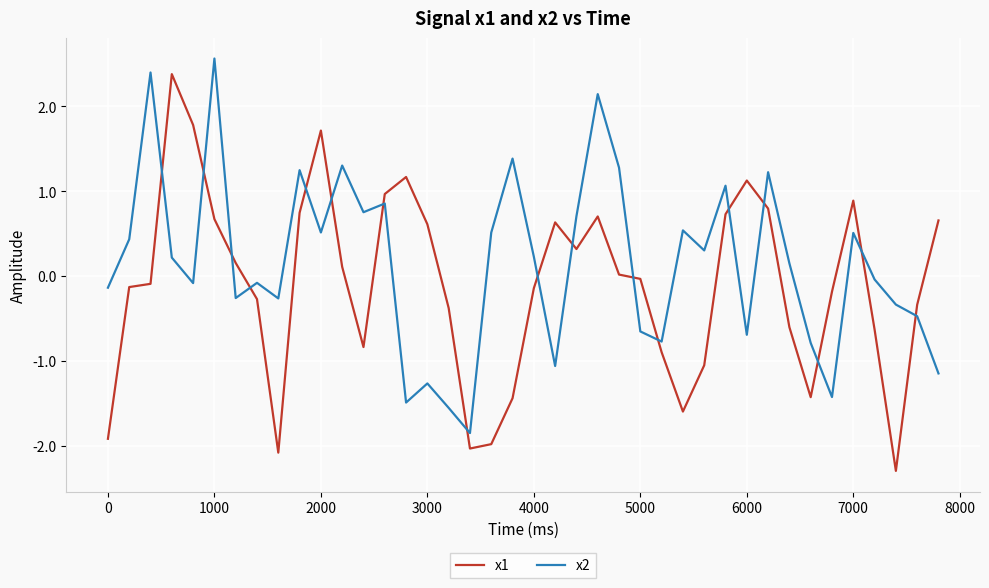

Which series has the largest total across all categories?

x2